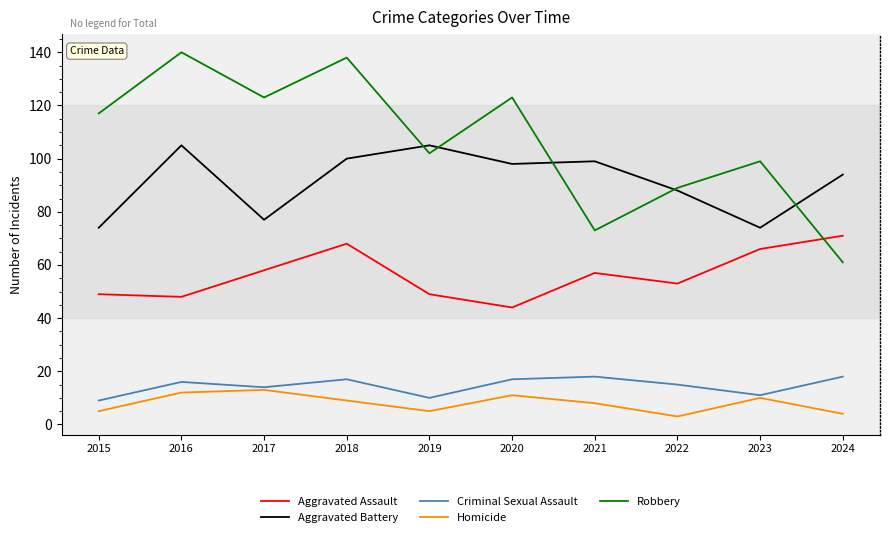

Reading left to right, what are all the values shown in this chart?

Aggravated Assault: 49	48	58	68	49	44	57	53	66	71
Aggravated Battery: 74	105	77	100	105	98	99	88	74	94
Criminal Sexual Assault: 9	16	14	17	10	17	18	15	11	18
Homicide: 5	12	13	9	5	11	8	3	10	4
Robbery: 117	140	123	138	102	123	73	89	99	61